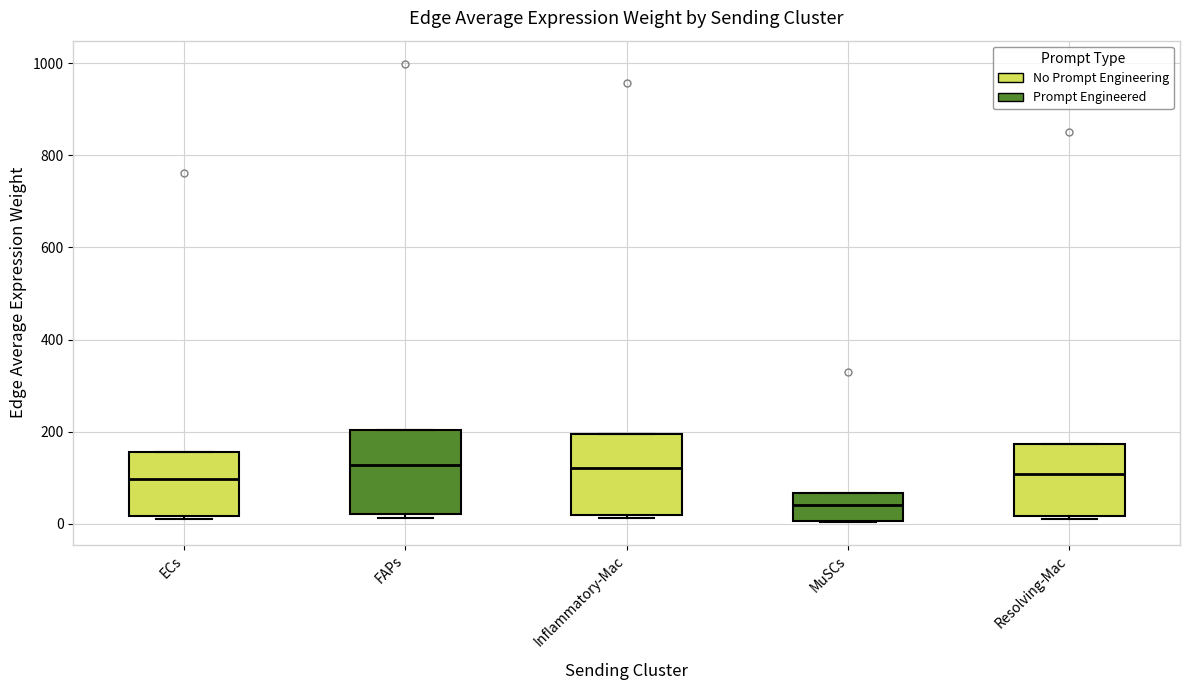

Where is the upper edge of the box for ECs on the y-axis? The values are not printed on the chart, so give them approximately, as read against the axis.

160